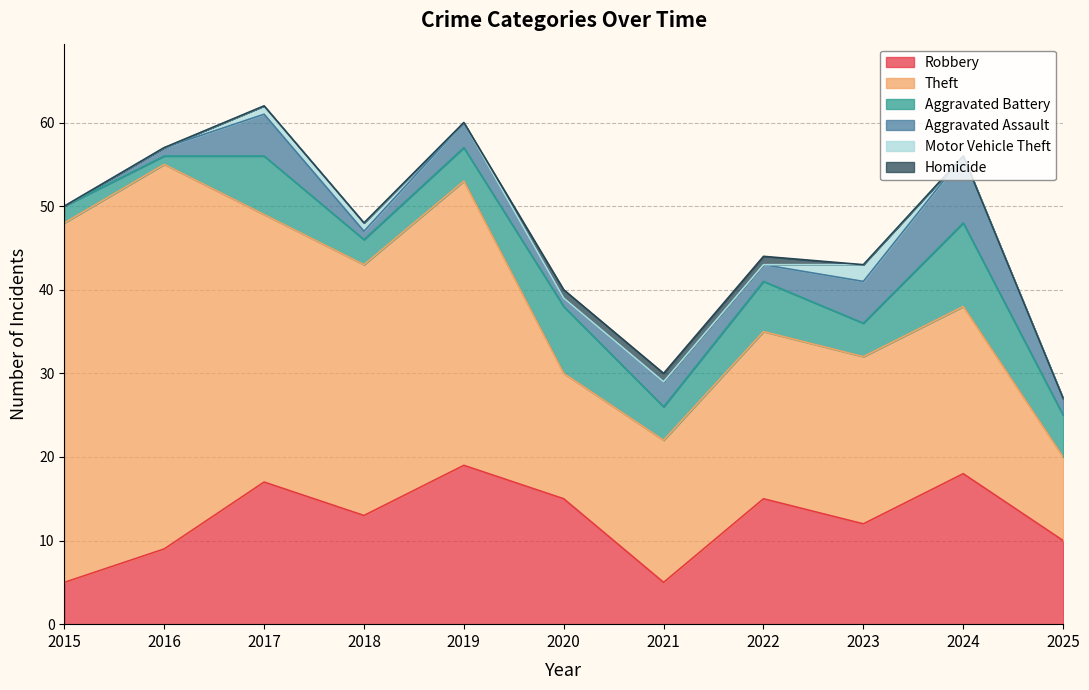

True or false: Theft and Robbery intersect in this chart.

False